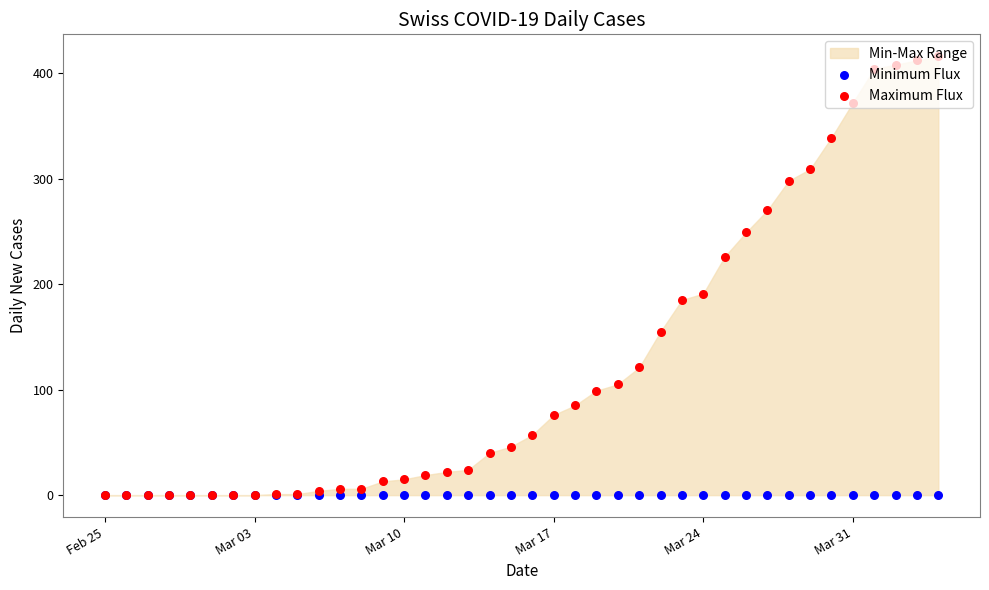

Which series reaches the minimum Y coordinate?

Minimum Flux